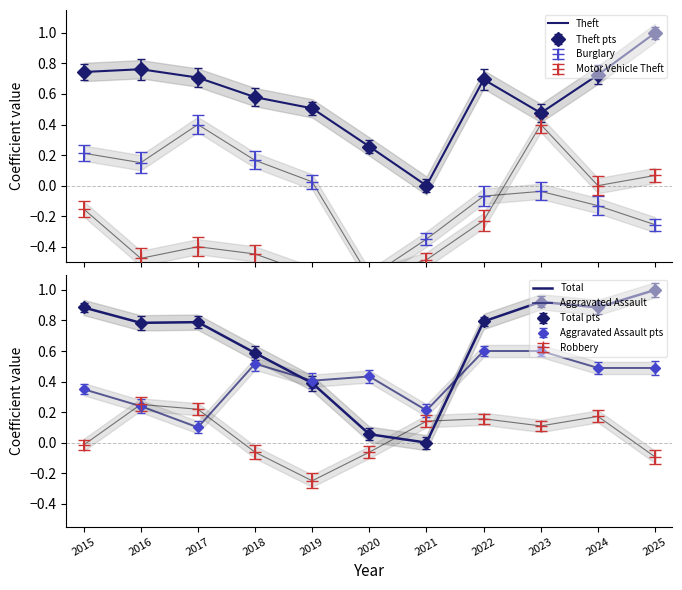

List the labels in order of Theft value, smallest first.

2021, 2020, 2023, 2019, 2018, 2022, 2017, 2024, 2015, 2016, 2025